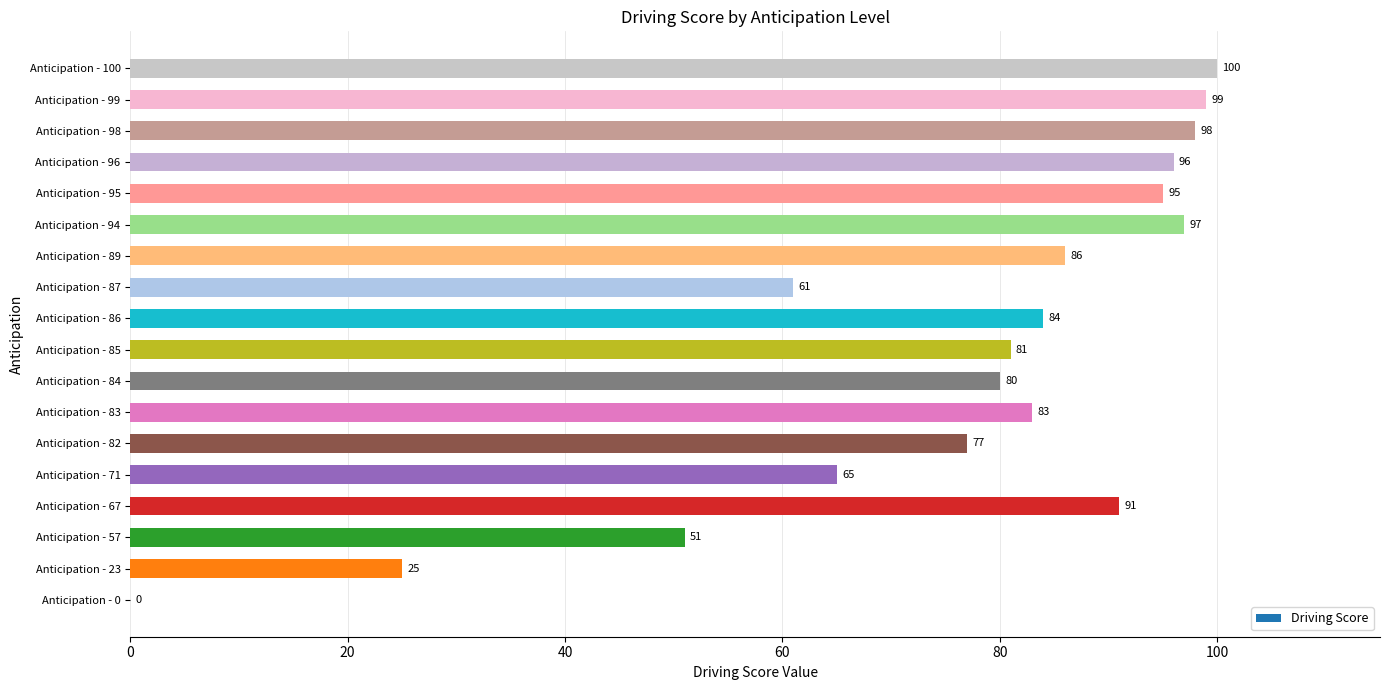

How many distinct data groups are displayed?

1